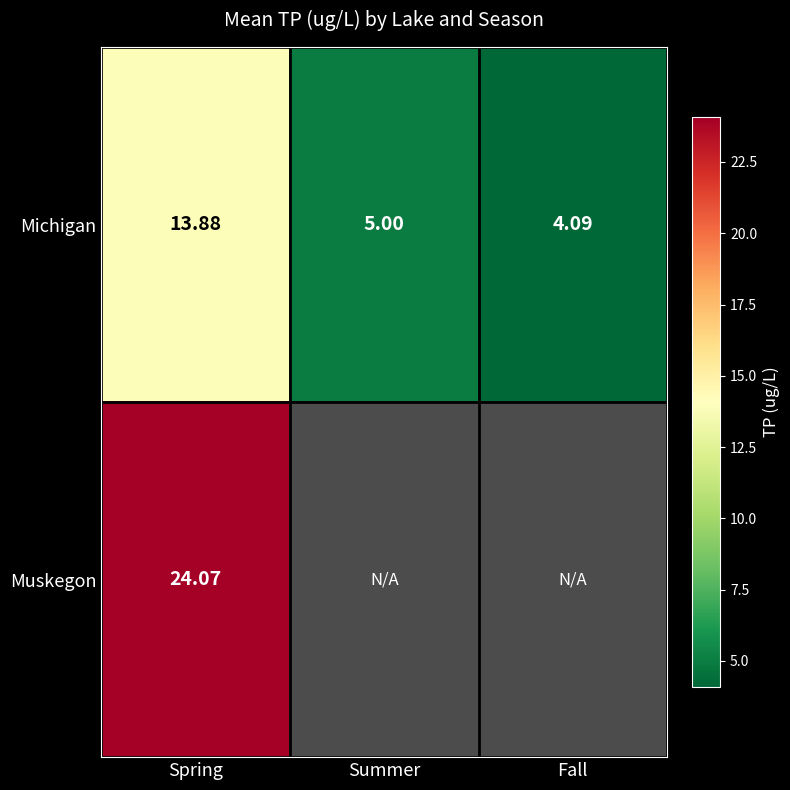

Is it true that Muskegon equals 24.1 at Spring?

True